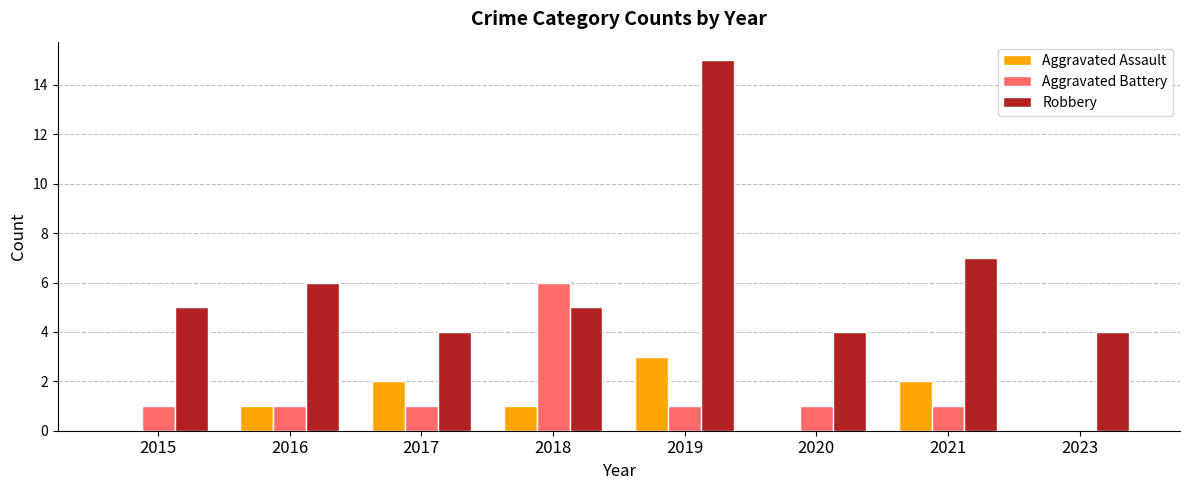

The value of Aggravated Assault at 2015 is -2. True or false?

False